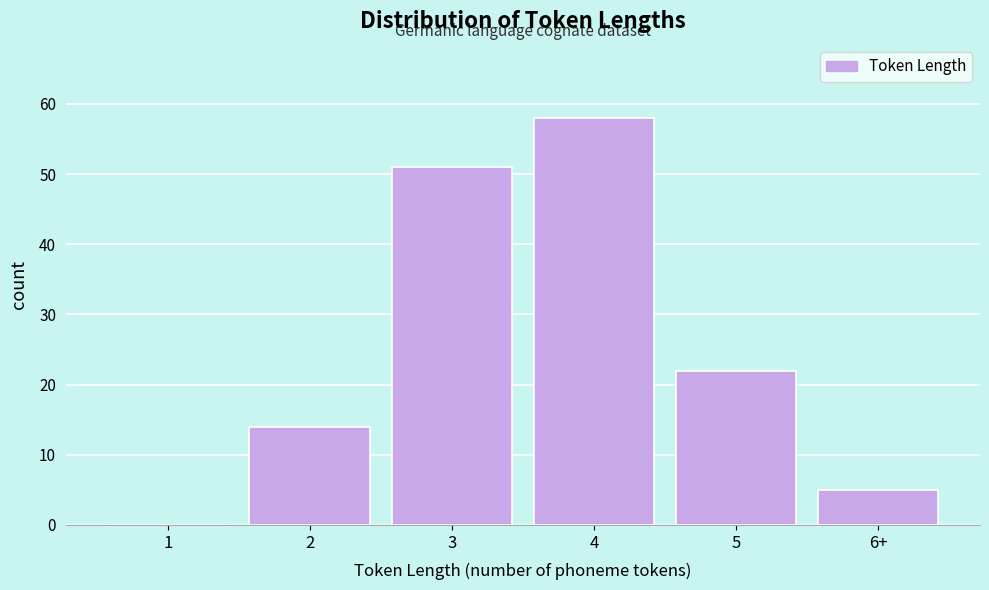

Reading right to left, extract all data points from this chart.

6+=5	5=22	4=58	3=51	2=14	1=0